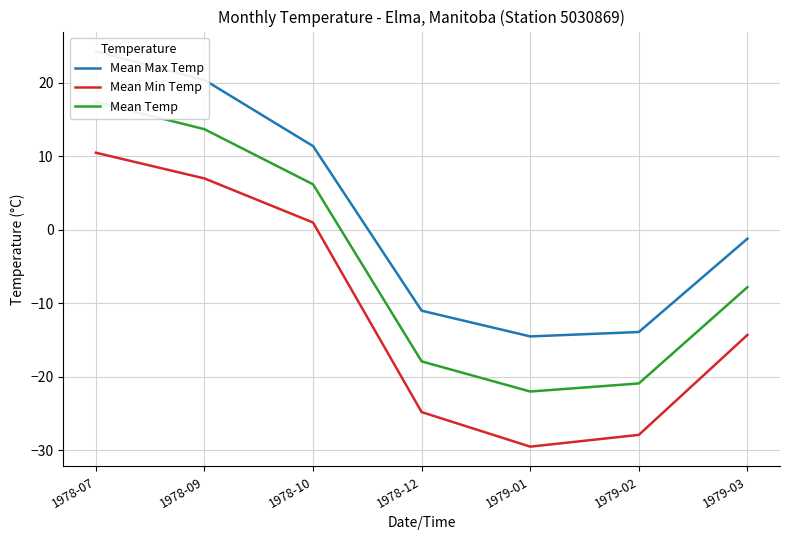

Is the value of Mean Min Temp at 1979-02 greater than the value of Mean Temp at 1978-09?

No